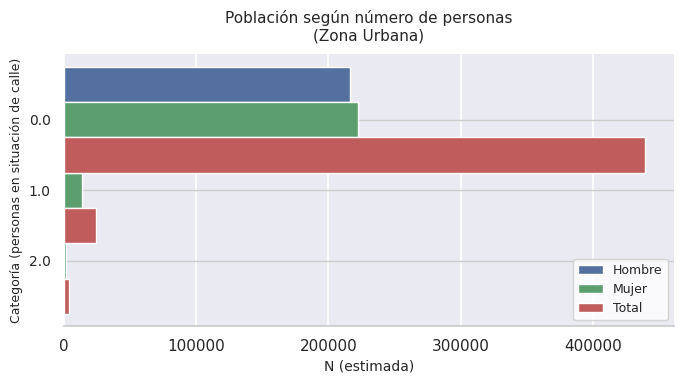

Reading left to right, extract all data points from this chart.

Hombre: 2351	10506	216609
Mujer: 1530	13500	222654
Total: 3881	24005	439263